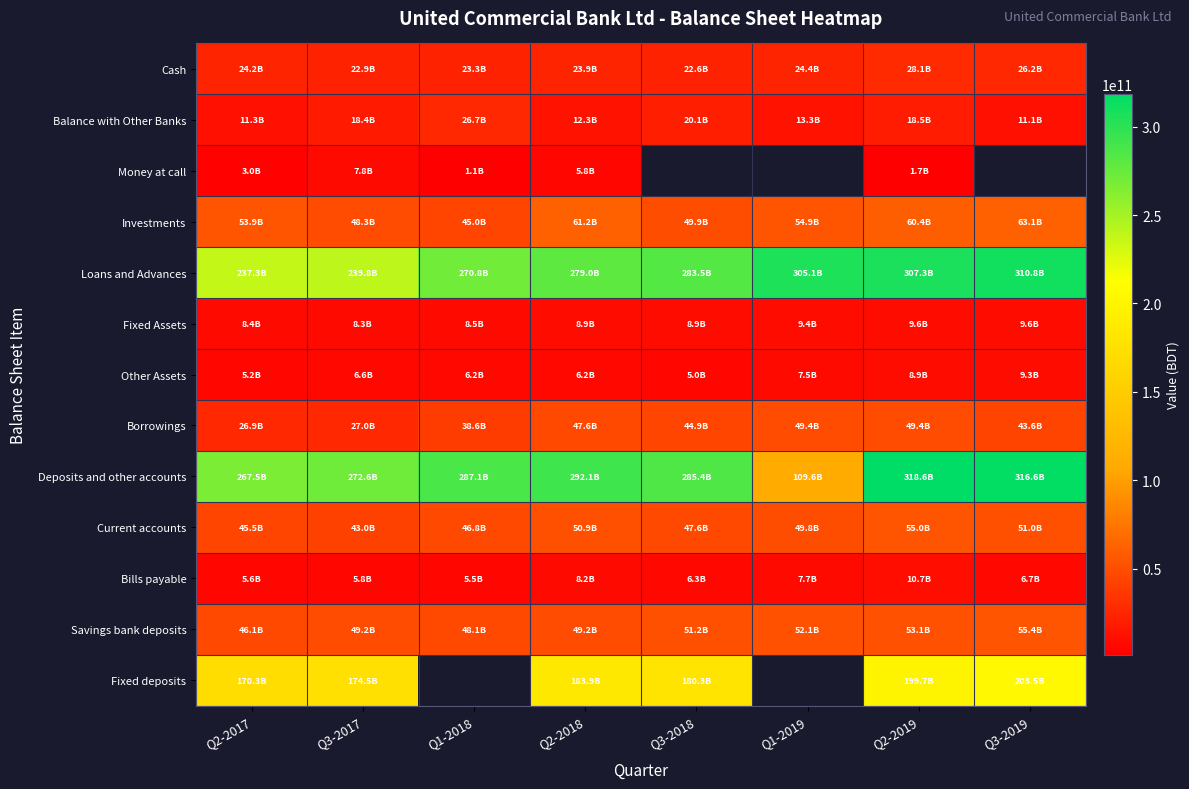

Which has a higher value, Q2-2018 or Q2-2017?

Q2-2017